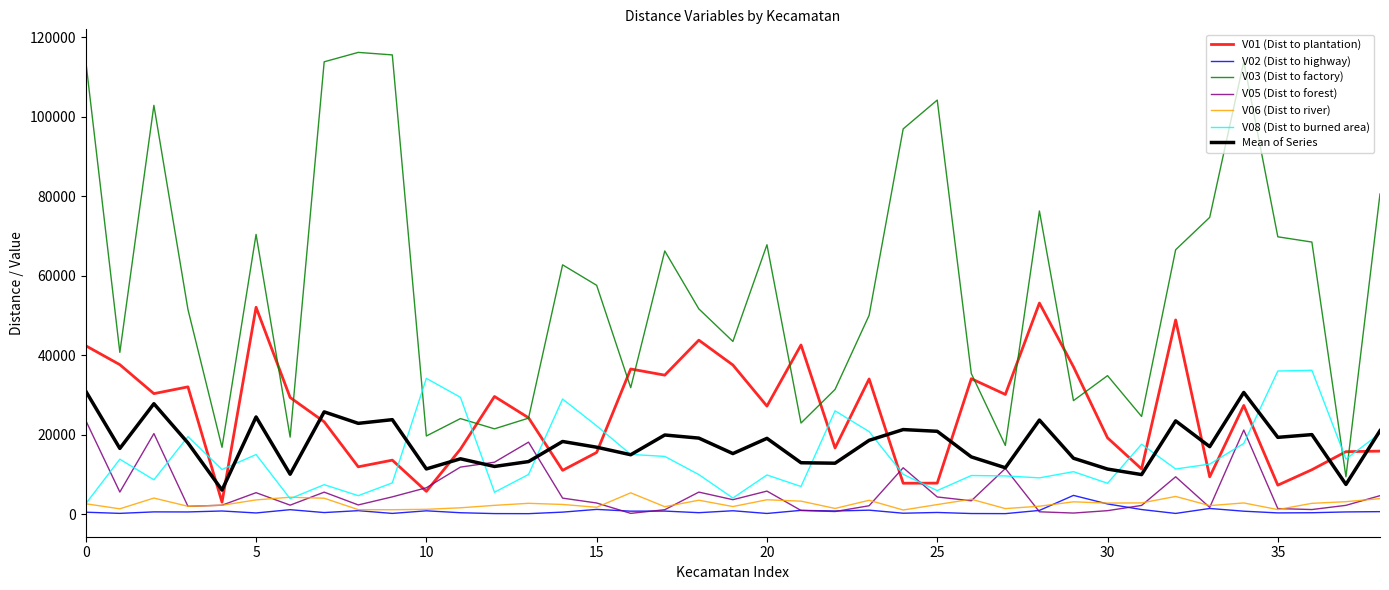

True or false: V02 (Dist to highway) and Mean of Series intersect in this chart.

False